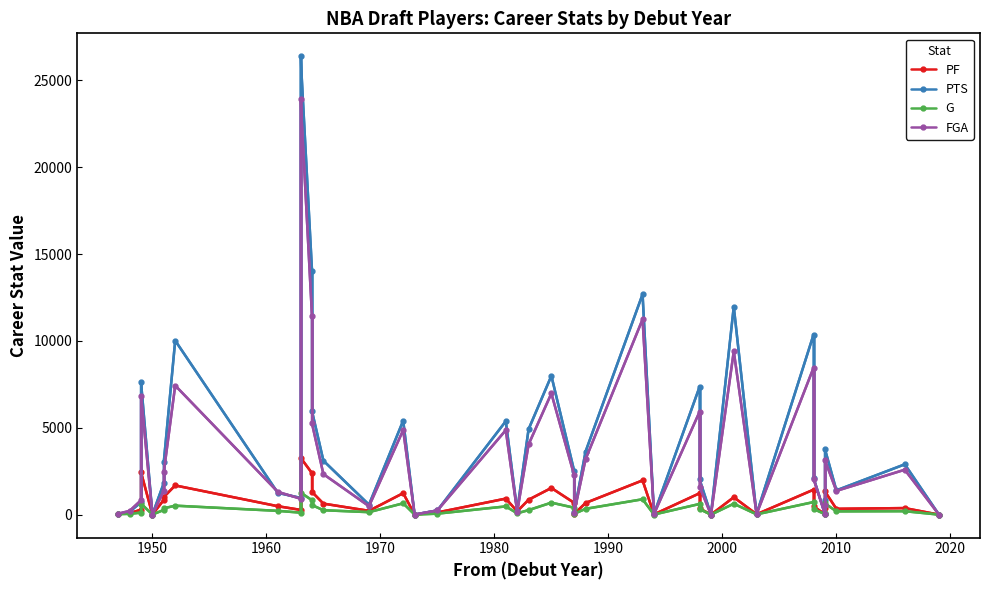

Reading left to right, extract all data points from this chart.

PF: 36	82	286	2449	3	850	1014	1681	485	274	3281	2387	1307	634	219	1237	5	126	923	189	858	1536	678	39	672	1972	15	1230	360	0	1002	20	1438	478	16	374	1333	335	377	0
PTS: 41	164	712	7633	4	1818	3030	10023	1255	963	26395	14053	5960	3106	573	5412	5	243	5380	219	4918	7994	2509	134	3633	12690	37	7357	2031	0	11972	32	10369	2114	33	840	3767	1398	2896	0
G: 28	46	116	637	2	273	364	516	218	115	1270	829	550	254	143	652	4	56	474	76	260	690	398	46	334	885	6	615	318	1	629	16	724	328	23	105	646	189	198	1
FGA: 54	215	829	6850	6	1379	2454	7435	1312	916	23930	11441	5248	2333	485	4870	4	242	4862	173	4041	6981	2268	121	3193	11247	32	5922	1606	1	9405	37	8461	2056	32	552	3131	1366	2586	1